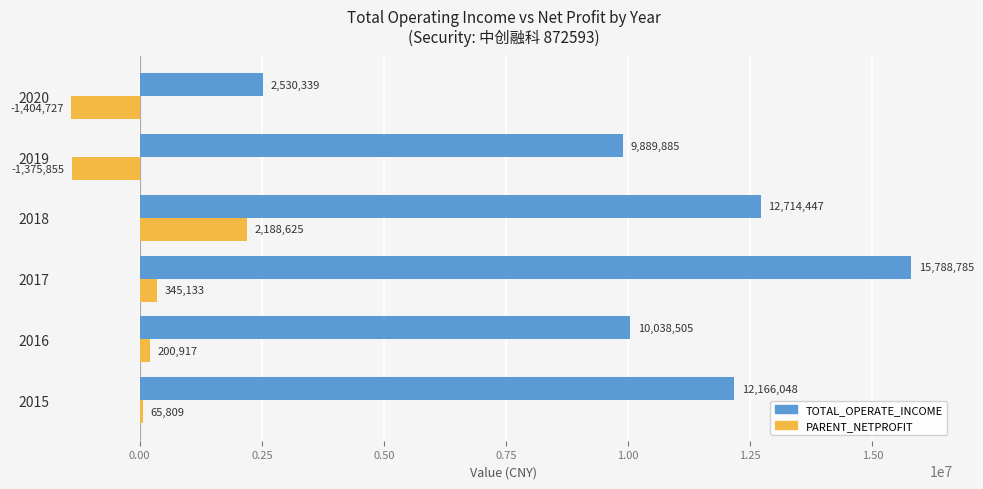

Is it true that TOTAL_OPERATE_INCOME equals 12714446.7 at 2018?

True